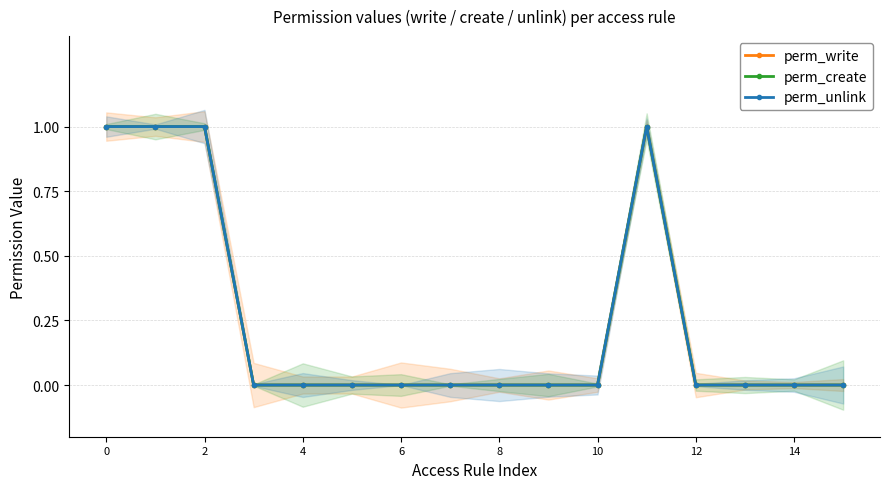

True or false: perm_write and perm_create intersect in this chart.

False